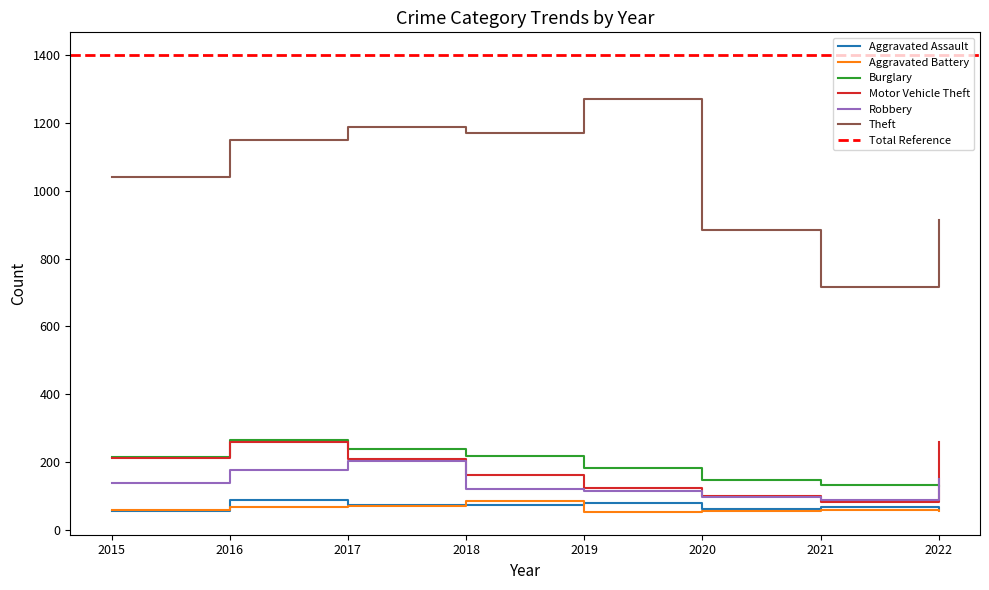

The Theft series shows 1272 at 2019. True or false?

True